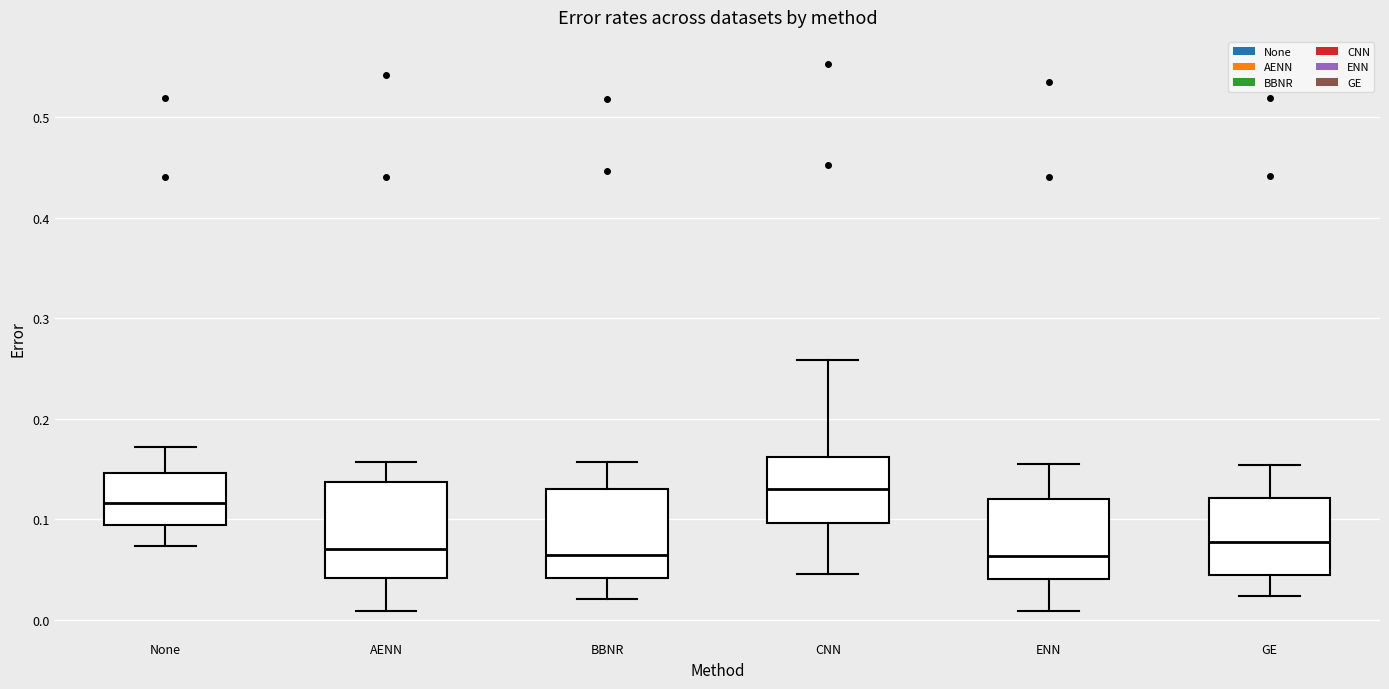

Reading left to right, transcribe this box plot: for each box, give where its median line is, the range the box spans, and where its two whiskers end, as read against the y-axis. The values are not printed on the chart, so give them approximately, as read against the axis.

None: median 0.12, box 0.09 to 0.15, whiskers 0.07 to 0.17
AENN: median 0.07, box 0.04 to 0.14, whiskers 0.01 to 0.16
BBNR: median 0.06, box 0.04 to 0.13, whiskers 0.02 to 0.16
CNN: median 0.13, box 0.10 to 0.16, whiskers 0.05 to 0.26
ENN: median 0.06, box 0.04 to 0.12, whiskers 0.01 to 0.15
GE: median 0.08, box 0.04 to 0.12, whiskers 0.02 to 0.15